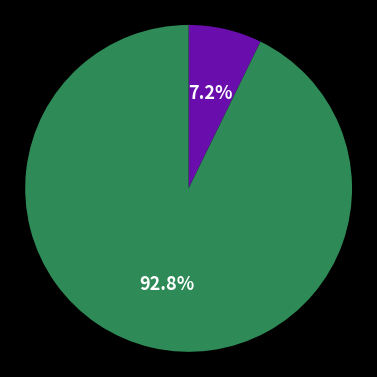

How many slices are in this pie chart?

3